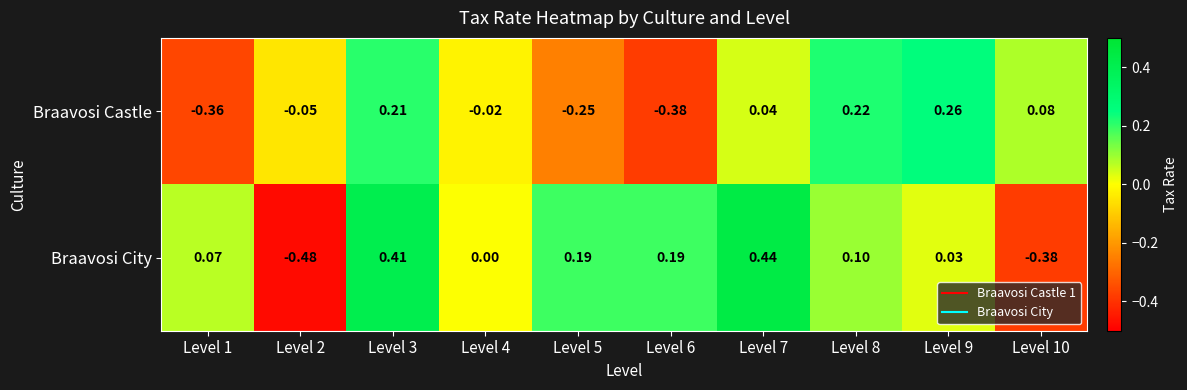

Rank the series at Level 7 from lowest to highest value.

Braavosi Castle, Braavosi City